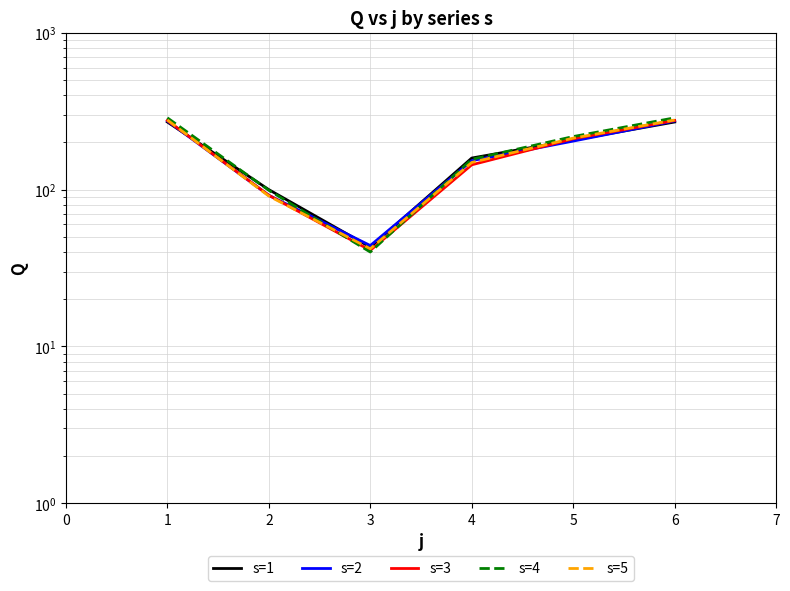

In s=1, how many points are lower than both neighbors (excluding endpoints)?

1